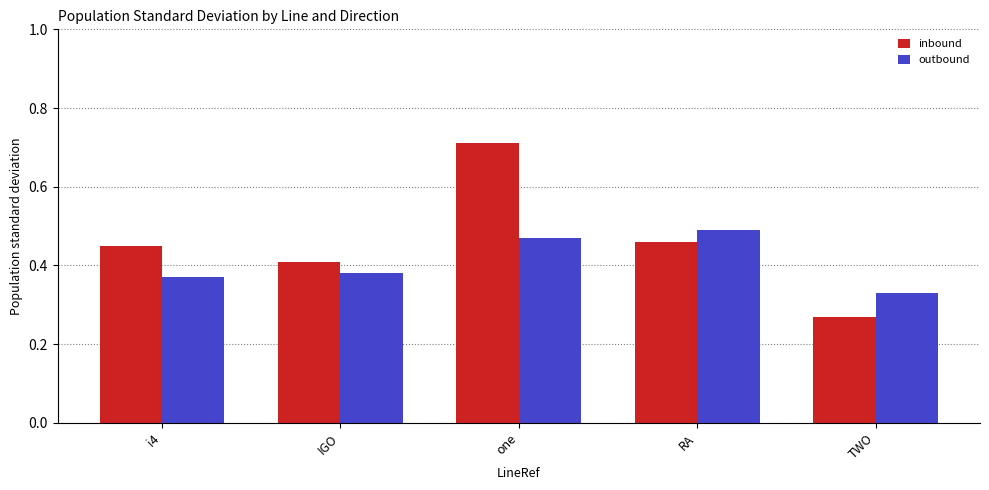

How many bars are there in each group?

2